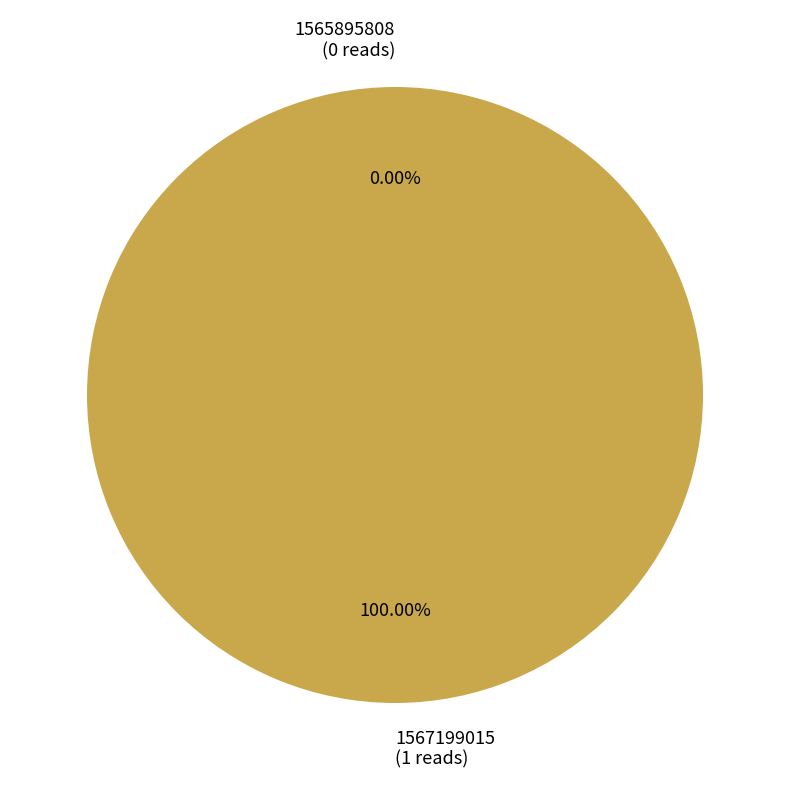

Which slice is the largest?

1567199015